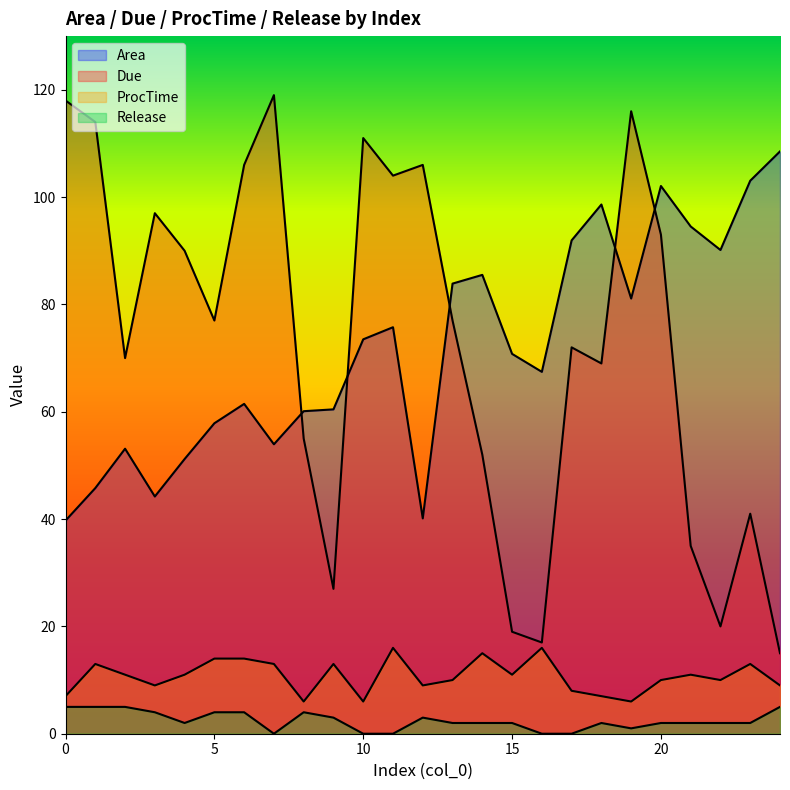

Where is Area nearest to the value 74?

10